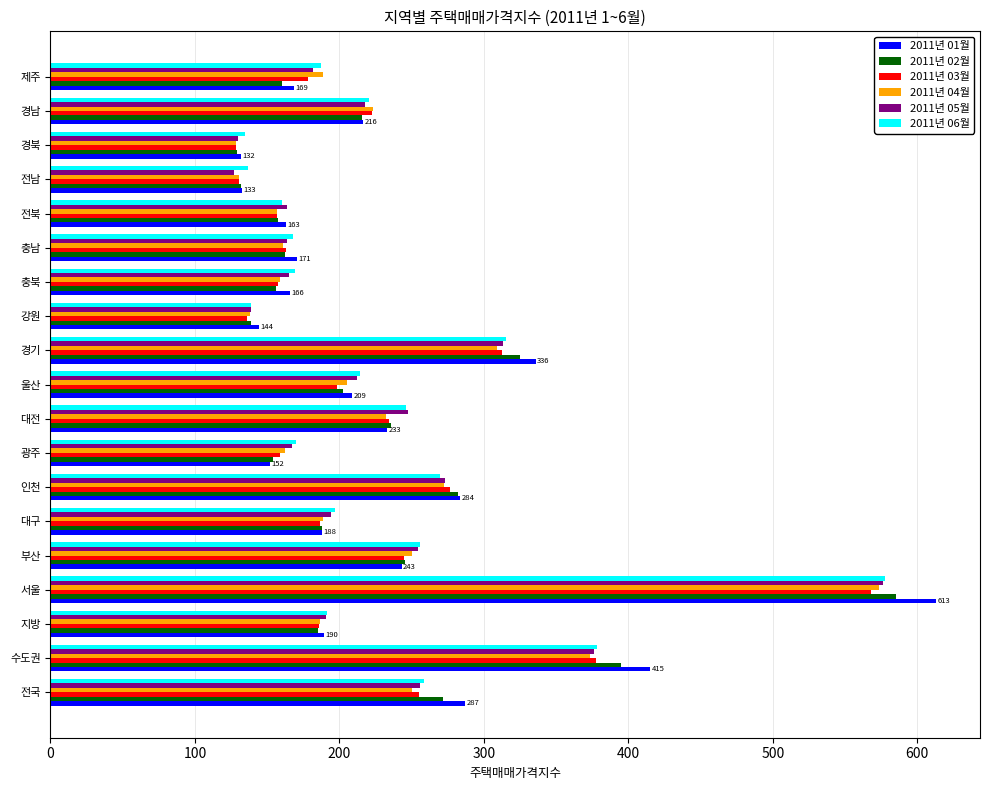

How many series are shown in this chart?

6